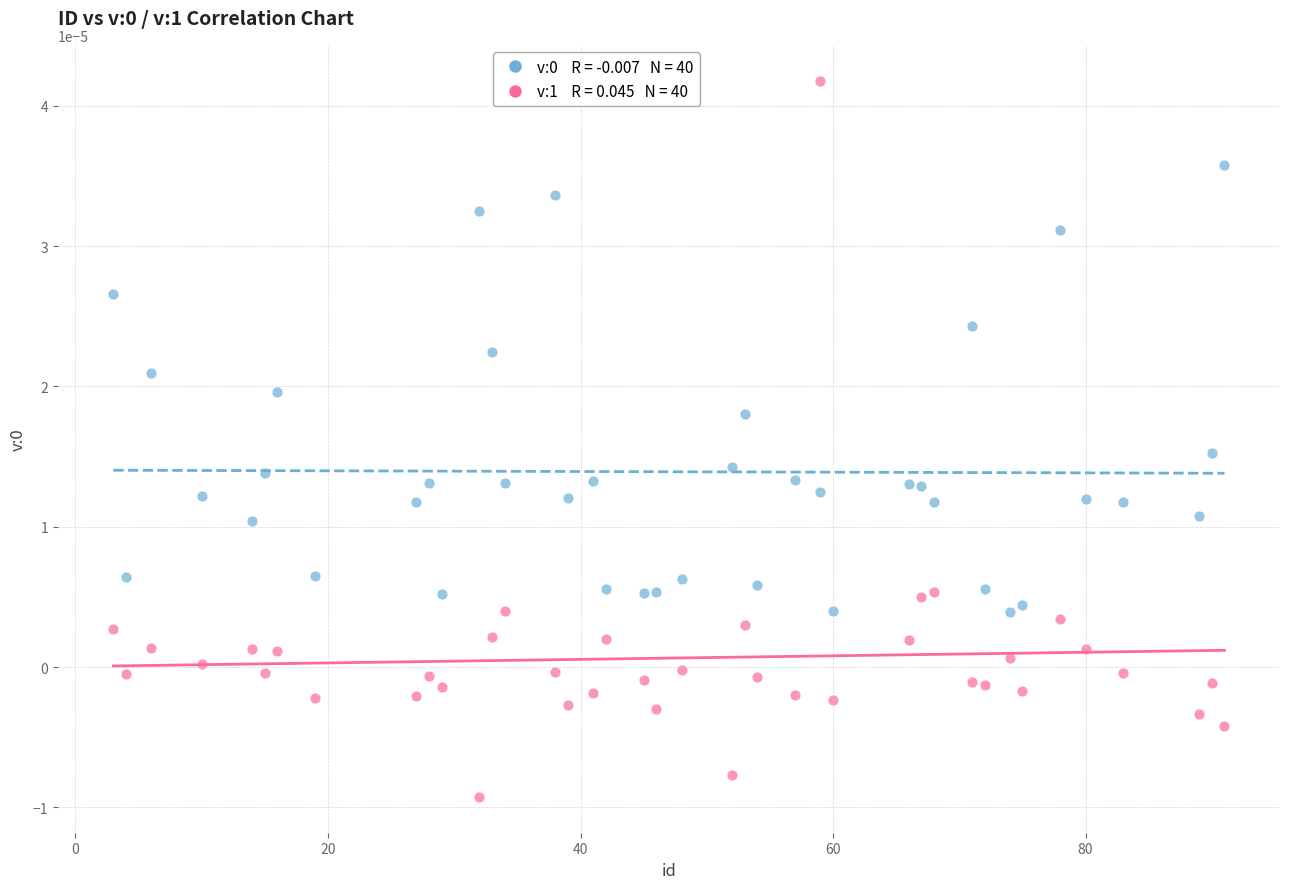

Across all data points, what is the range of X values (max minus min)?

88.0